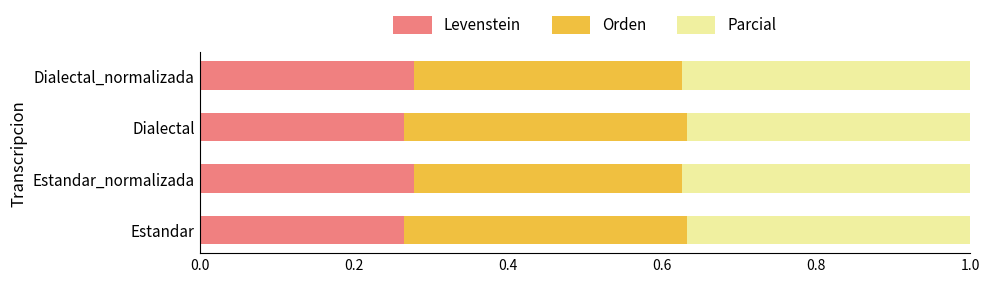

The value of Levenstein at Estandar is 0.1. True or false?

False